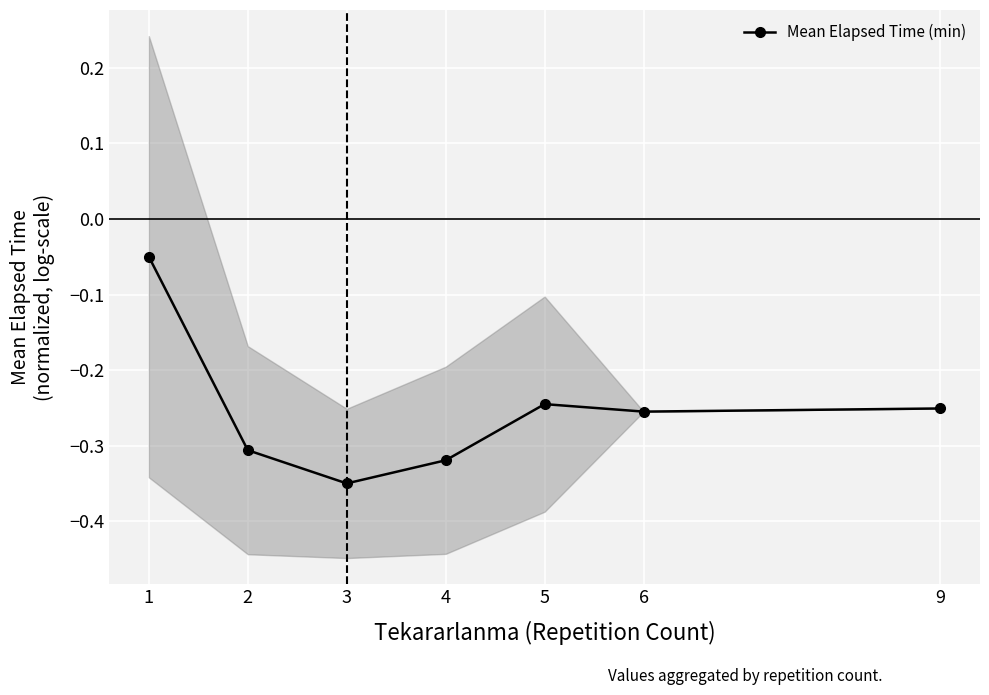

What is the approximate value at 6?

-0.3